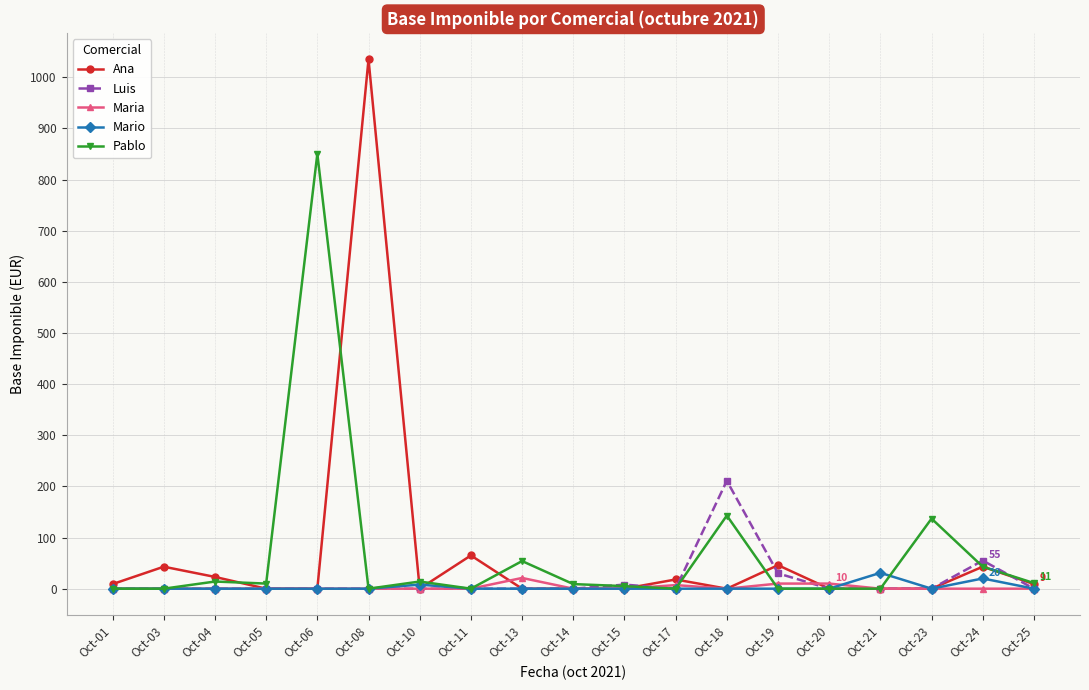

The value of Ana at Oct-18 is 0. True or false?

True